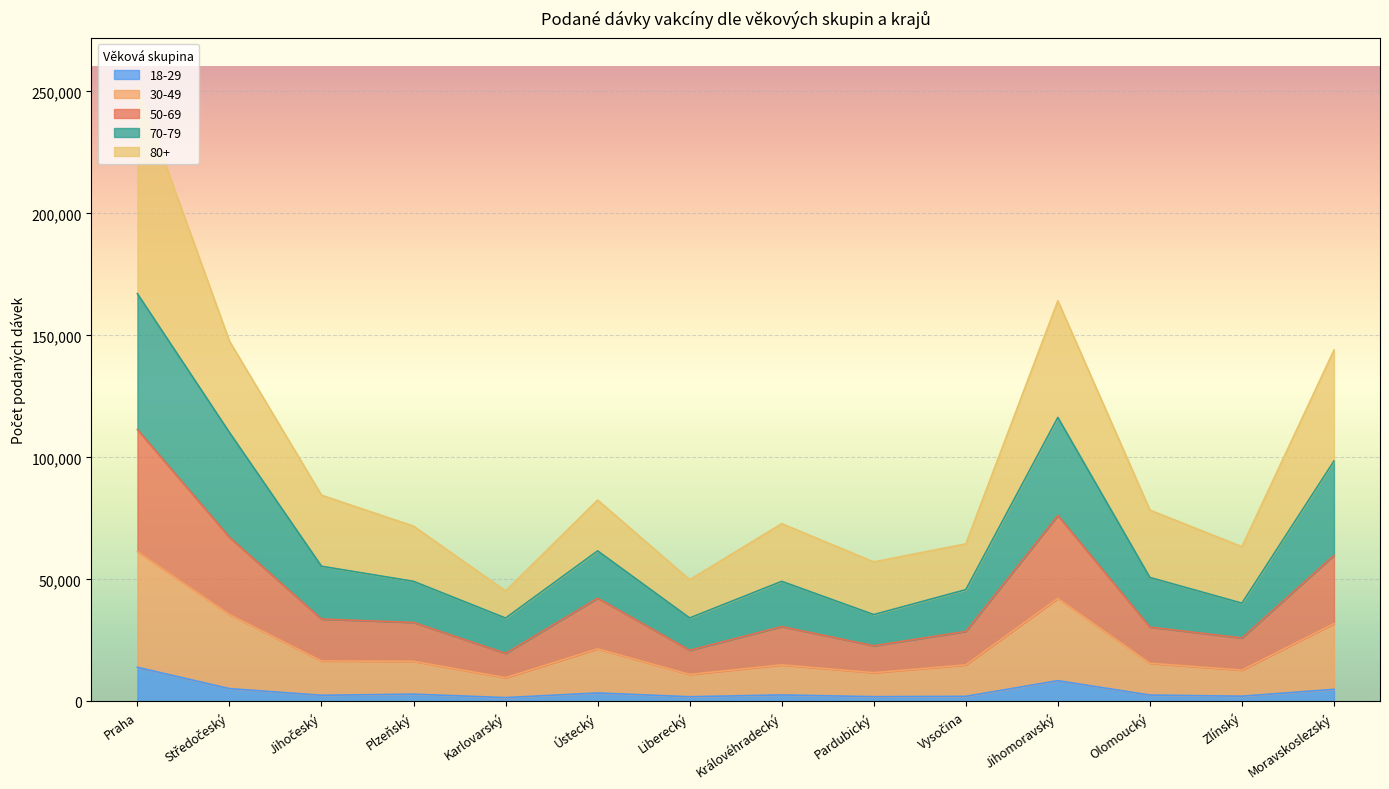

What are all the series names shown in the legend?

18-29, 30-49, 50-69, 70-79, 80+